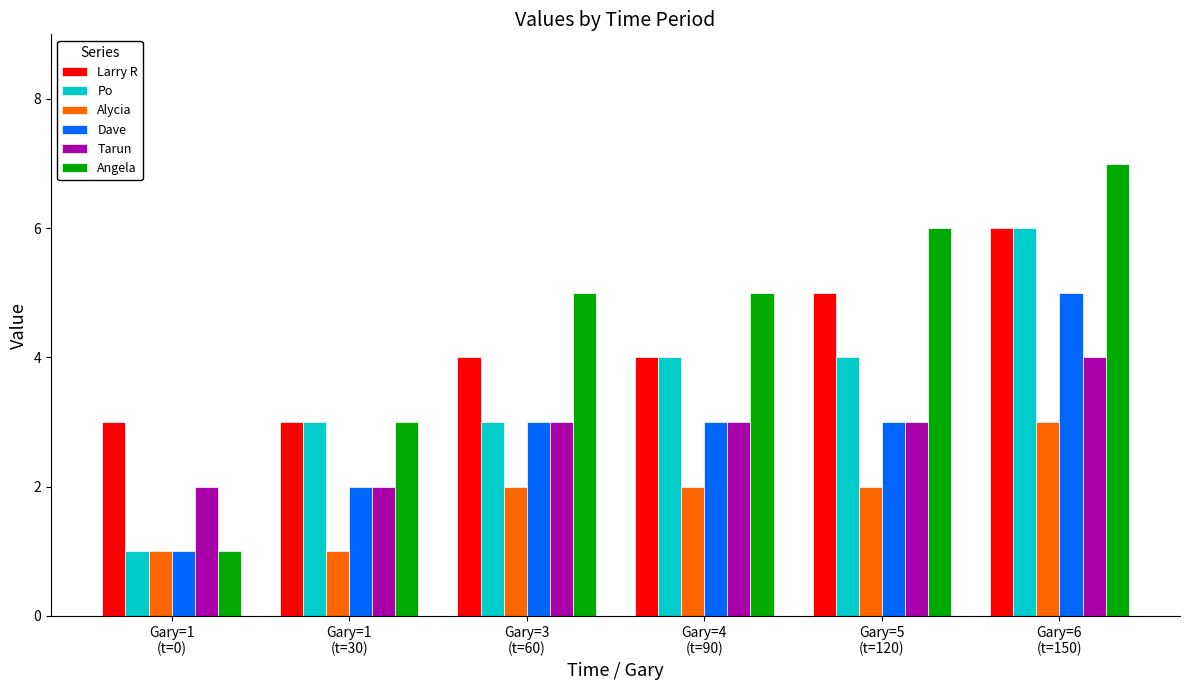

What is the value of the Angela bar at the 4th from the left?

5